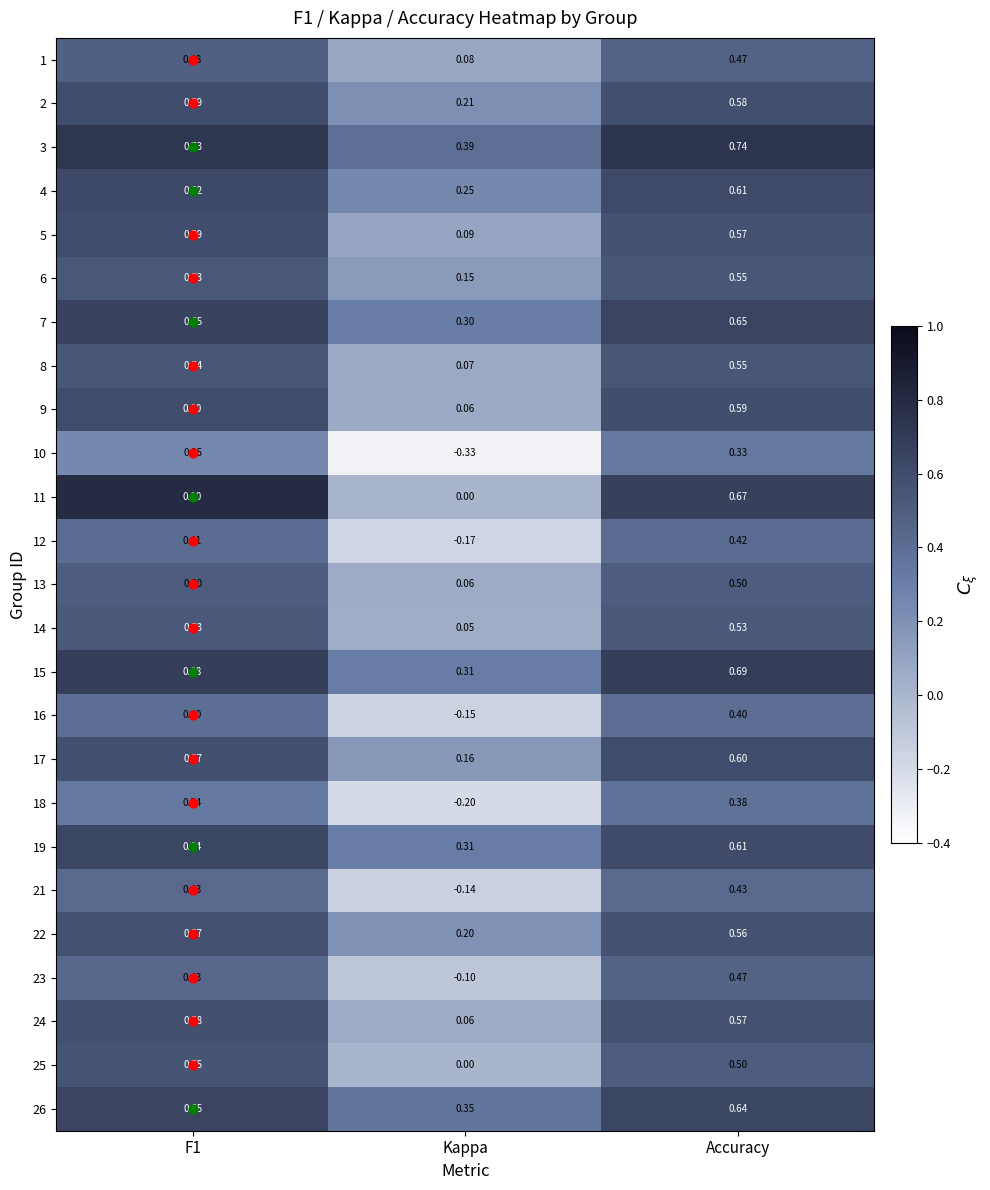

At which category does the chart reach its minimum across all series?

Kappa